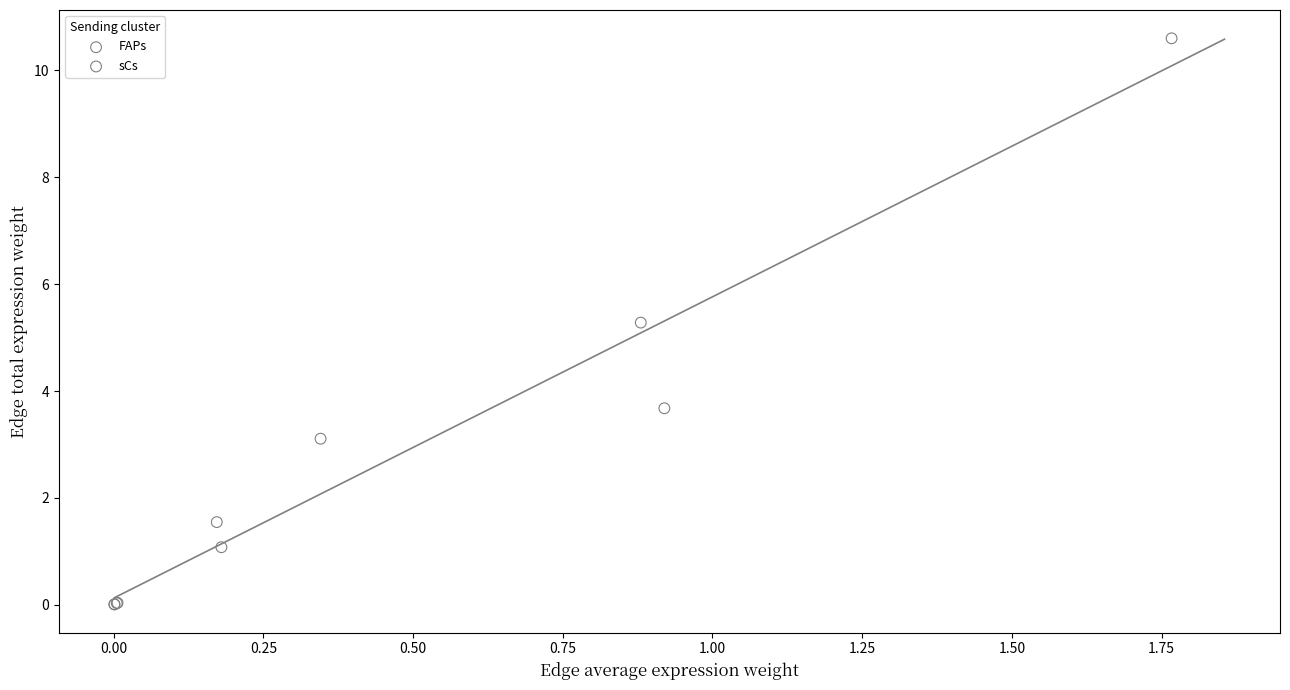

Which series has the largest Y range (max minus min)?

sCs